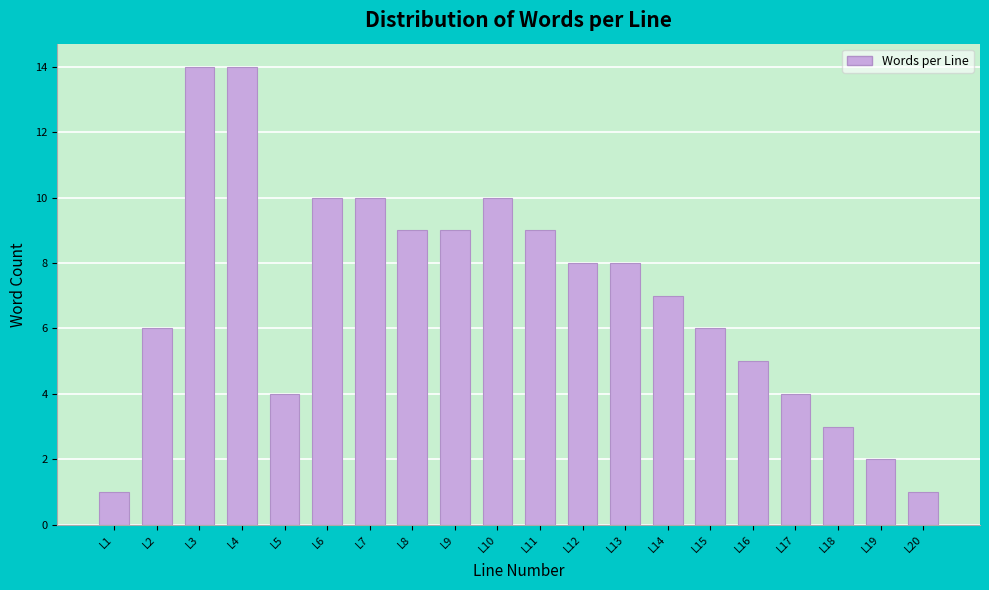

Reading left to right, list all the values displayed in this chart.

1	6	14	14	4	10	10	9	9	10	9	8	8	7	6	5	4	3	2	1